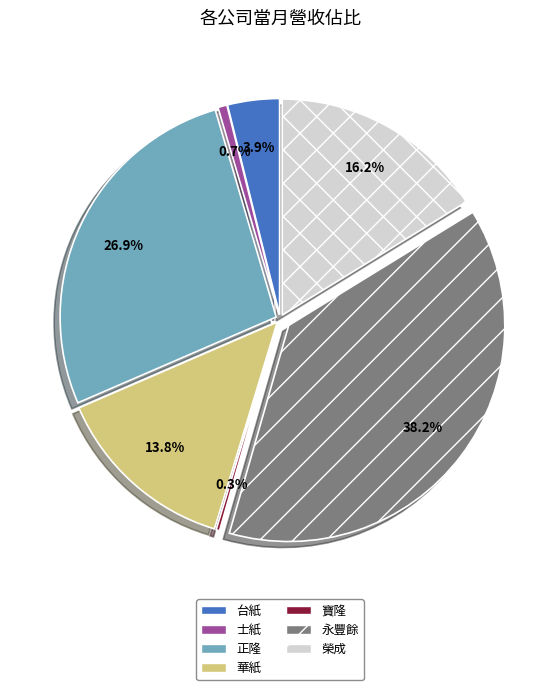

What percentage is NOT represented by 寶隆?

99.7%